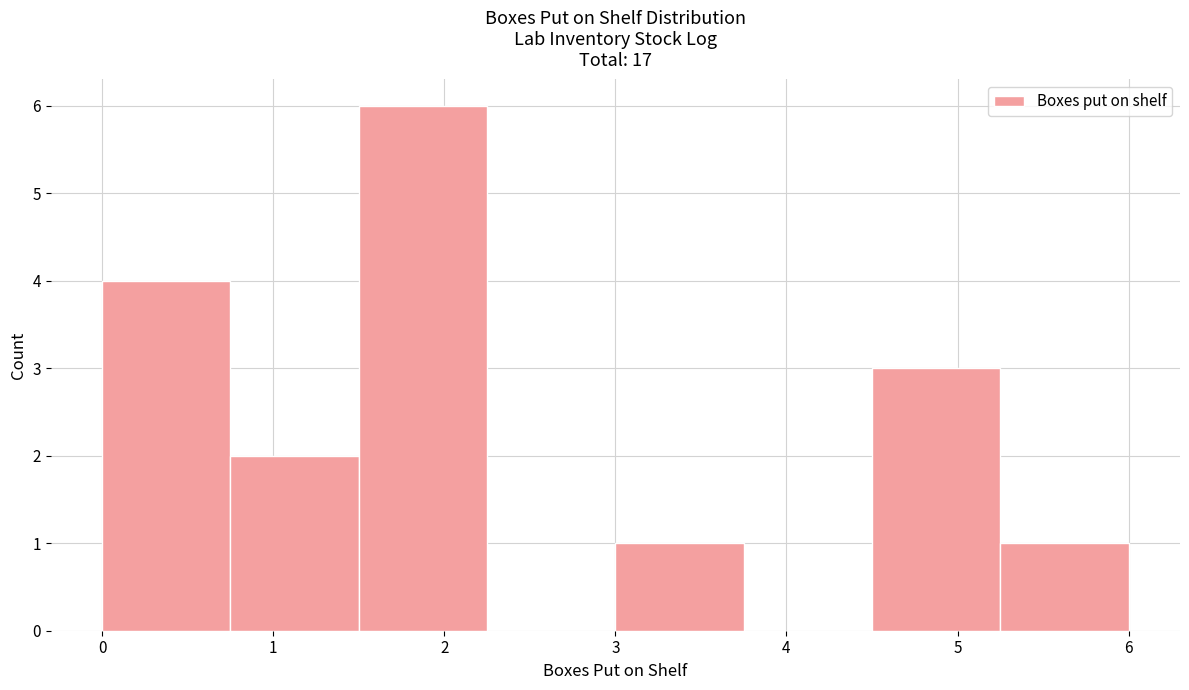

How tall is the bar that spans 0.00 to 0.75 on the x-axis? Neither the bar edges nor the heights are printed on the chart, so give them approximately, as read against the axes.

4